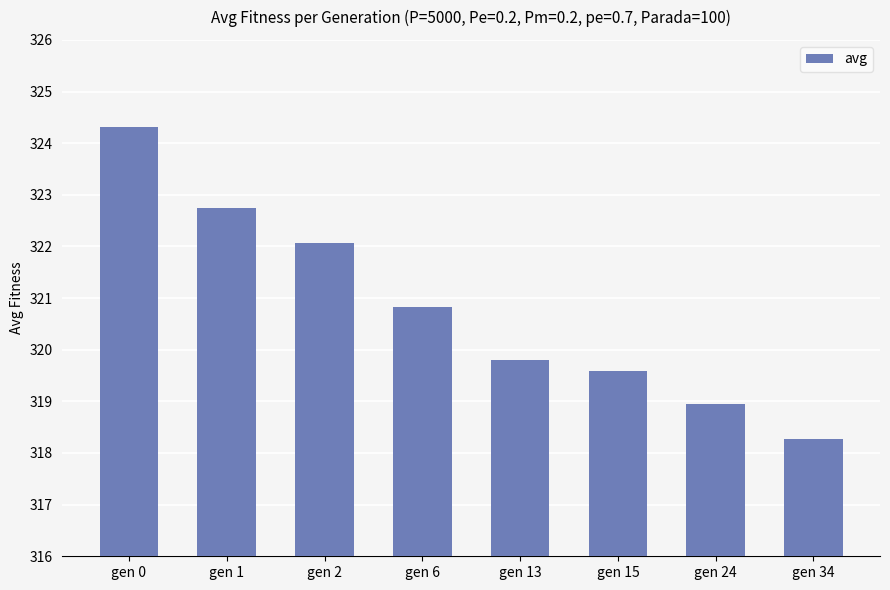

Is it true that the value at gen 0 is 324.3?

True